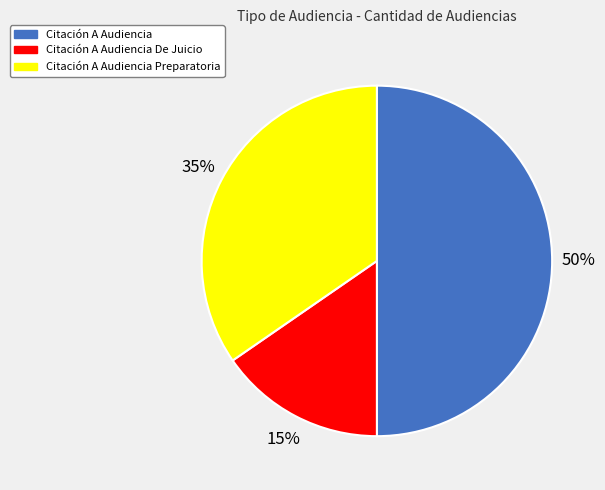

Rank the categories by value from highest to lowest.

Citación A Audiencia, Citación A Audiencia Preparatoria, Citación A Audiencia De Juicio